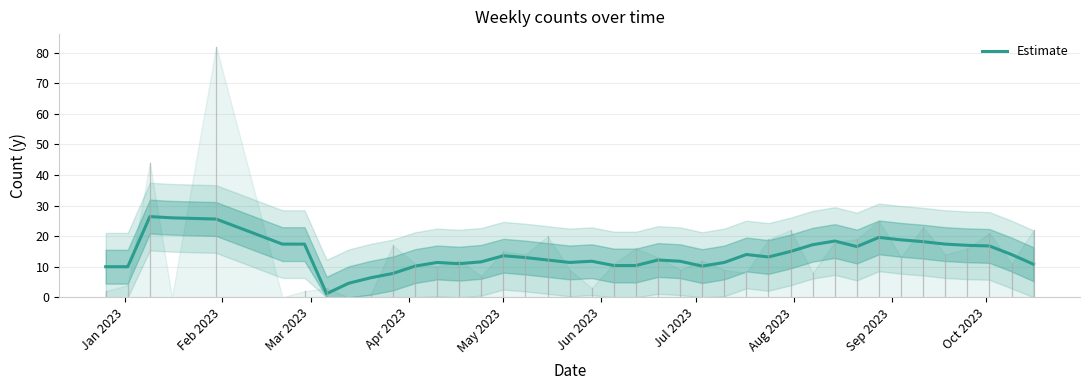

What is the difference between the maximum and minimum values?

25.2